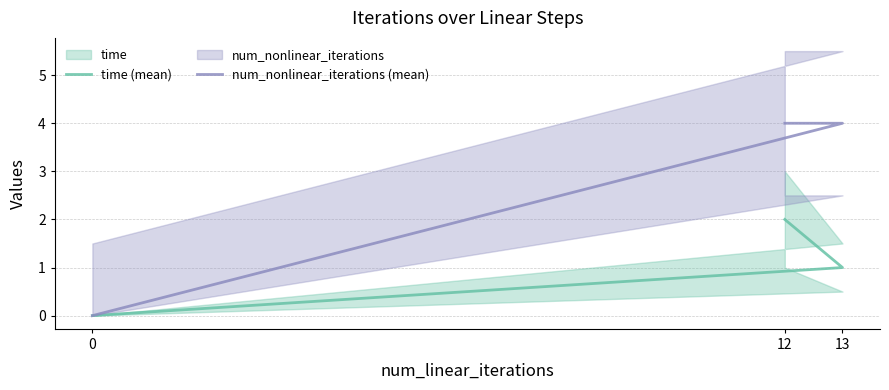

Which series changed the most between 13 and 12?

time (mean)